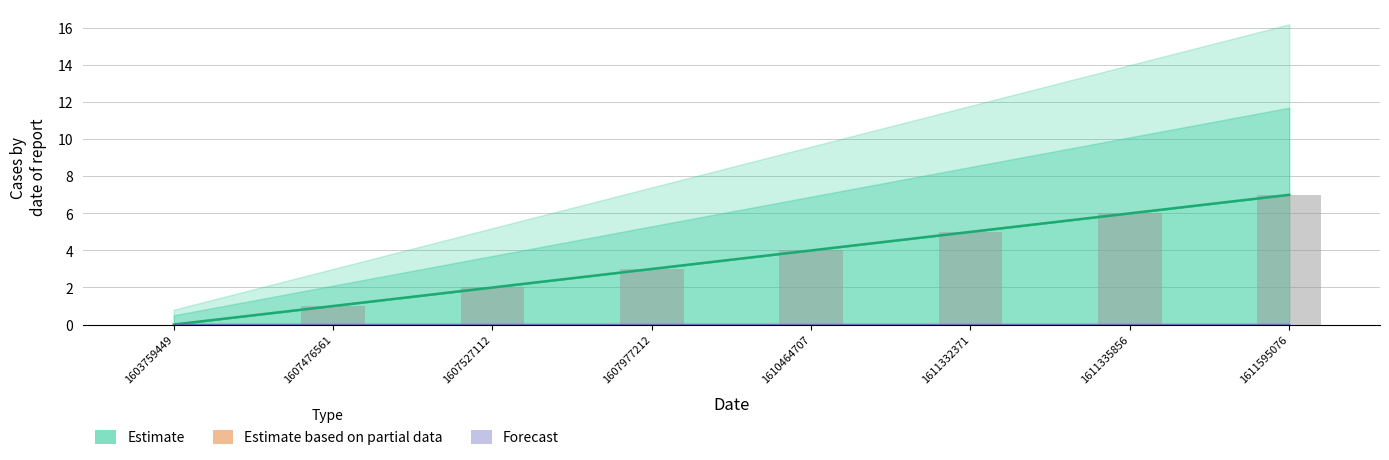

Are the bars grouped side by side (vs. stacked)?

No